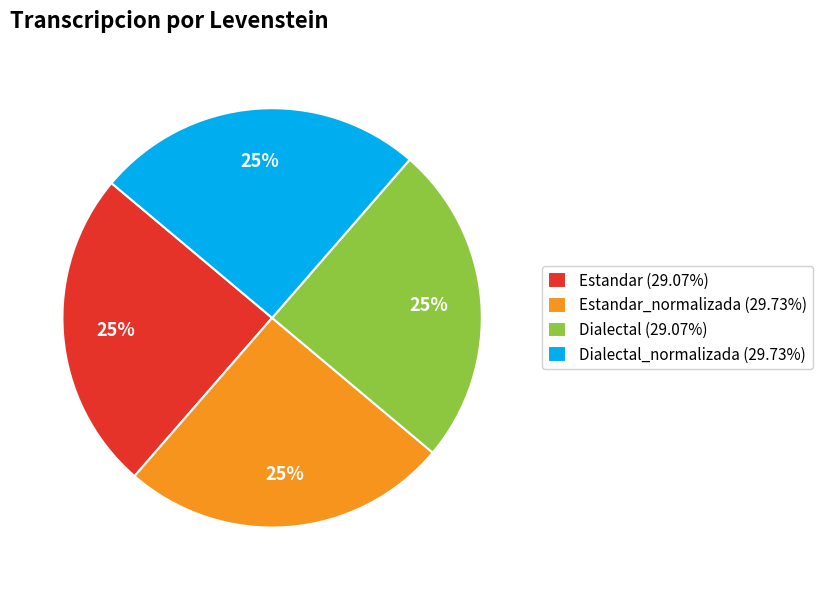

Is Dialectal_normalizada (29.73%) the majority of the pie?

No